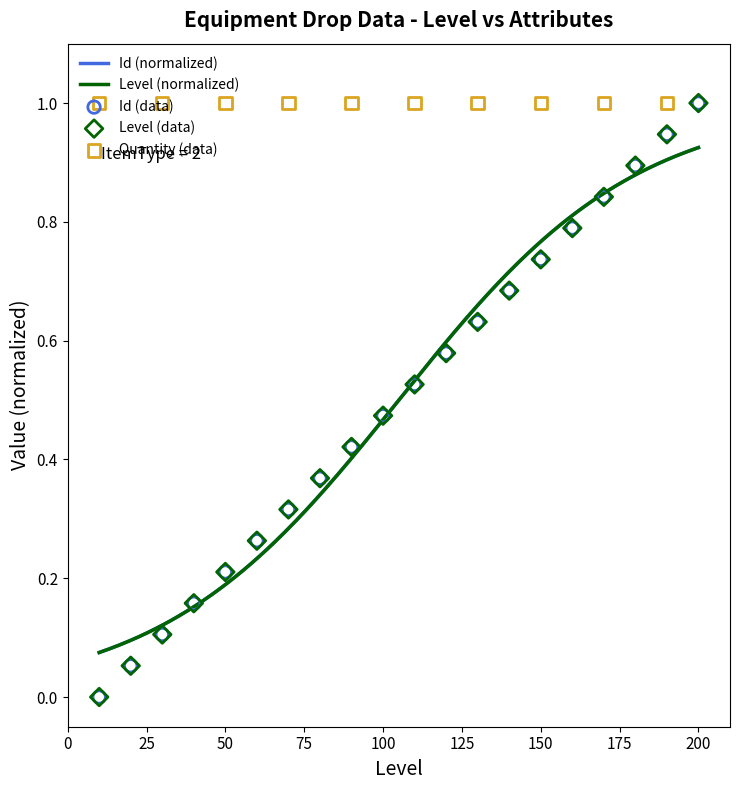

Which series reaches the maximum Y coordinate?

Level